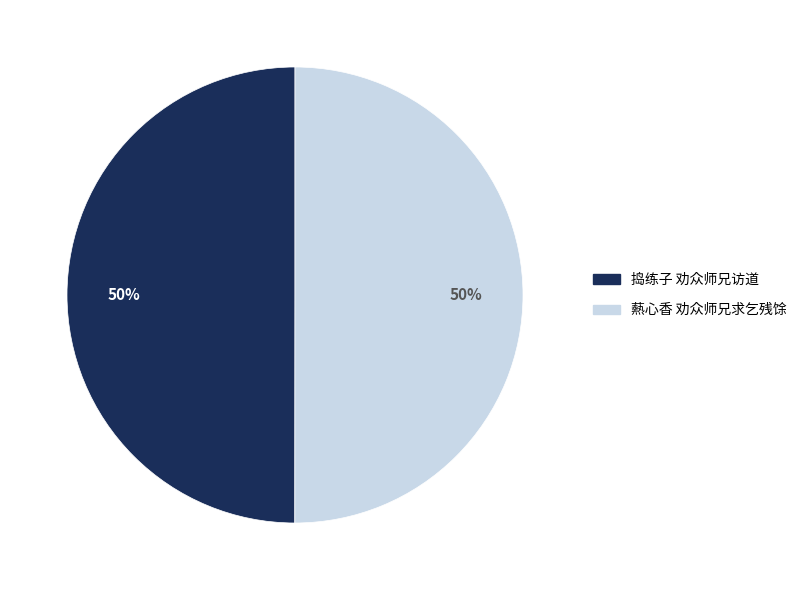

How many slices are in this pie chart?

2